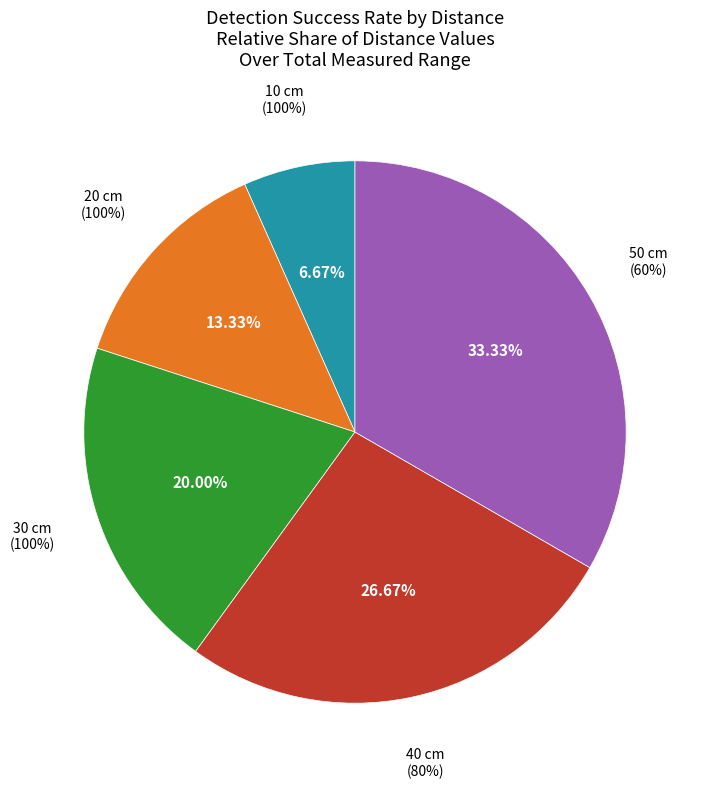

Which has a higher value, 20 cm (100%) or 40 cm (80%)?

40 cm (80%)